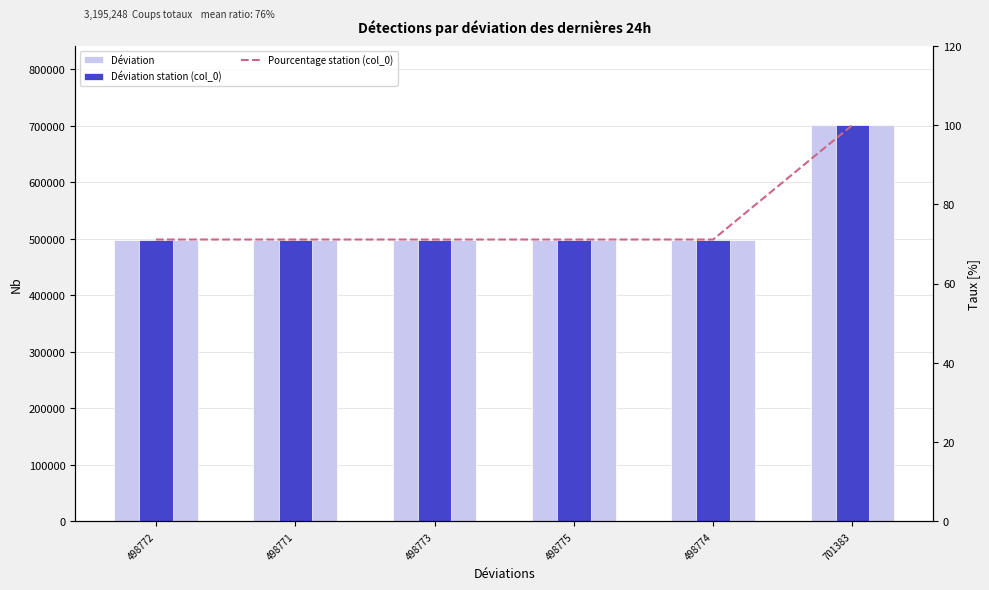

How many groups of bars are there?

6